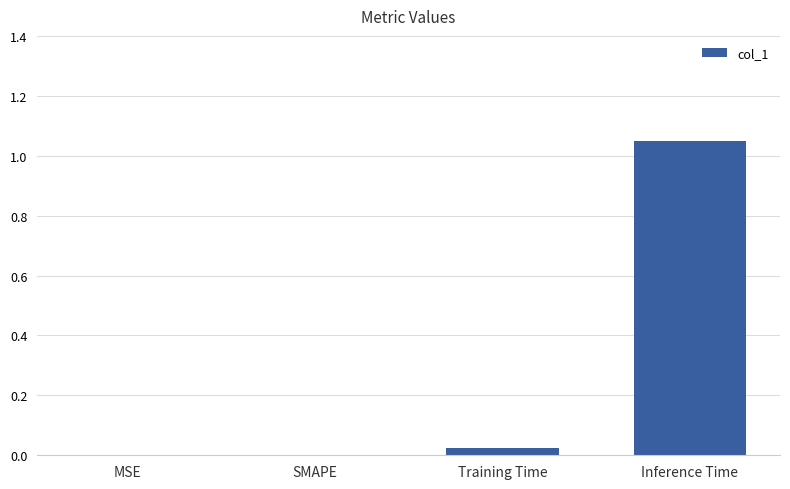

The chart shows a value of 0.0 at SMAPE. True or false?

True